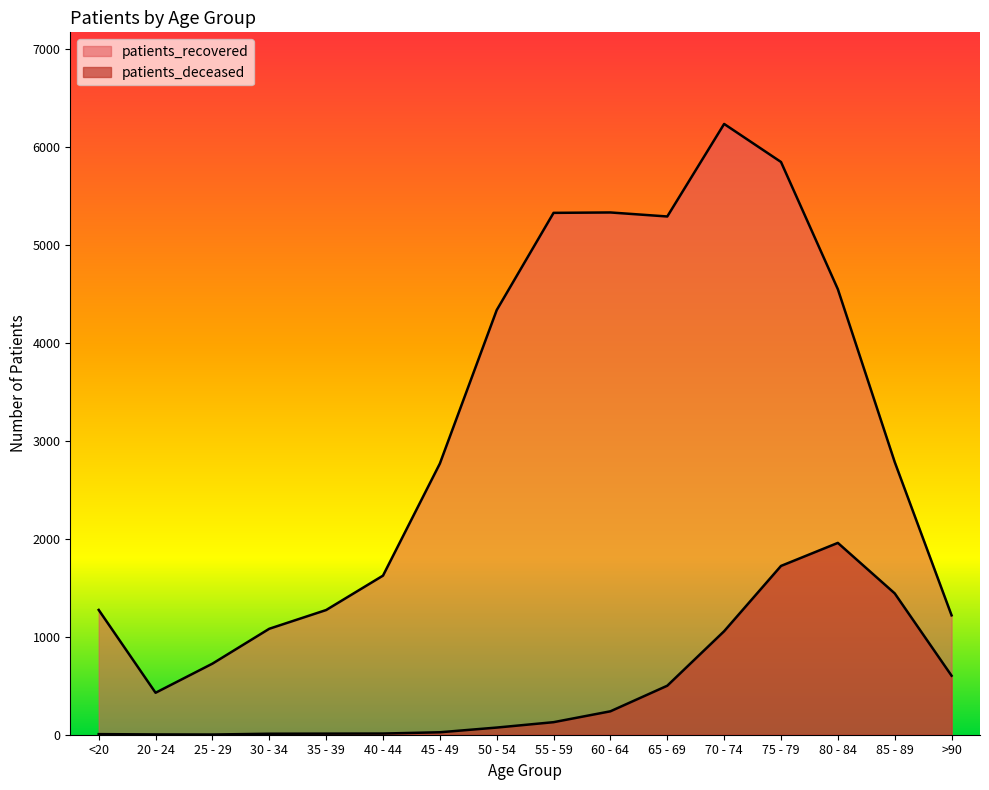

What is the lowest value of the patients_deceased series?

2